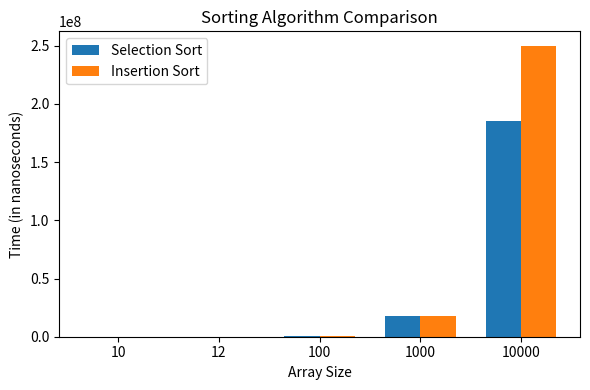

Is the value of Insertion Sort at 100 greater than the value of Selection Sort at 10000?

No